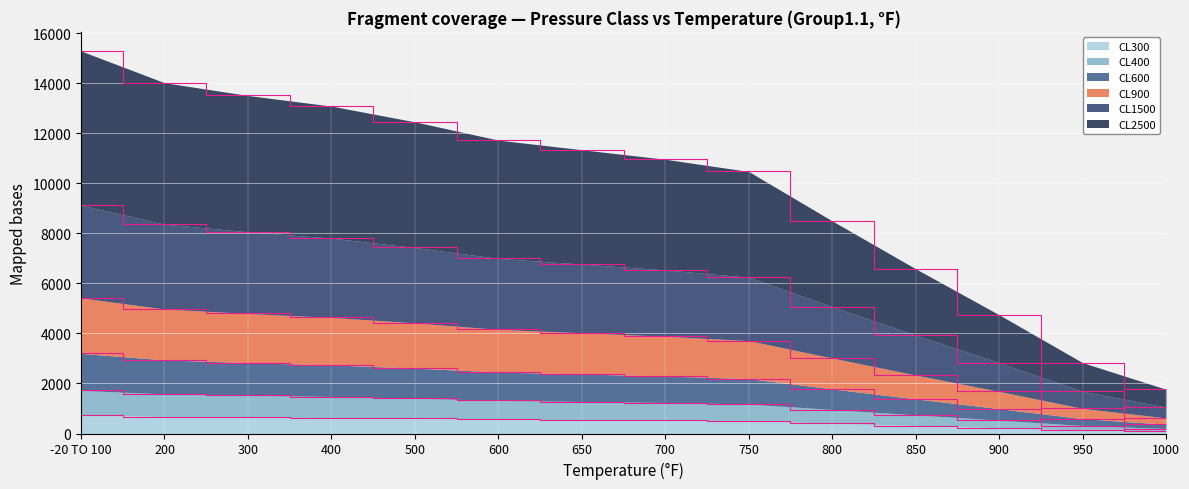

How many lines are shown in the chart?

6